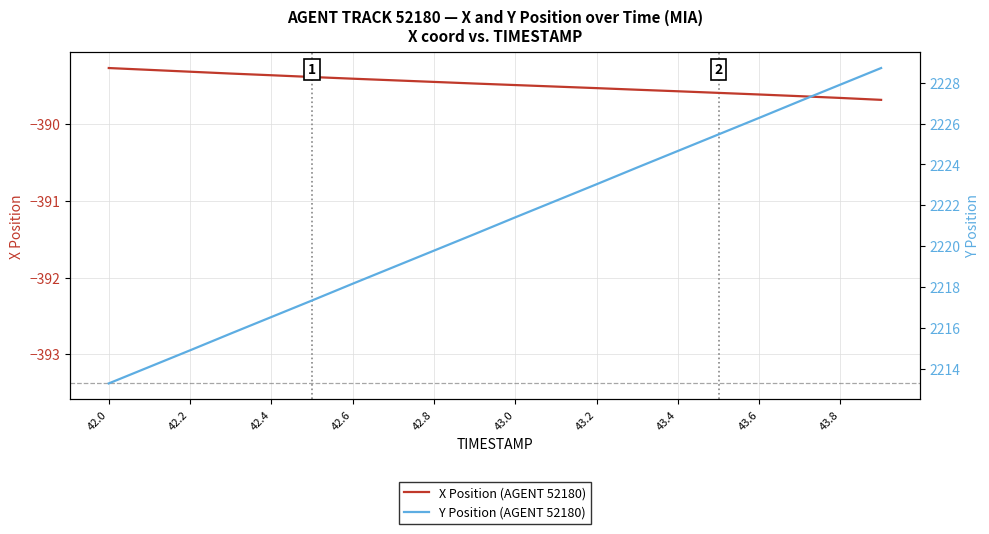

The value of X Position (AGENT 52180) at 43.8 is -227.7. True or false?

False